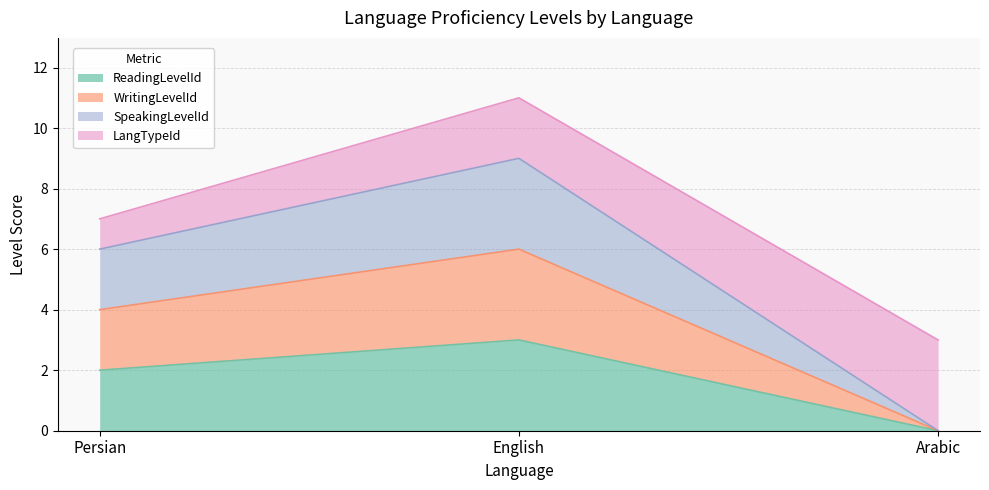

What is the value of the ReadingLevelId point at the 2nd from the left?

3